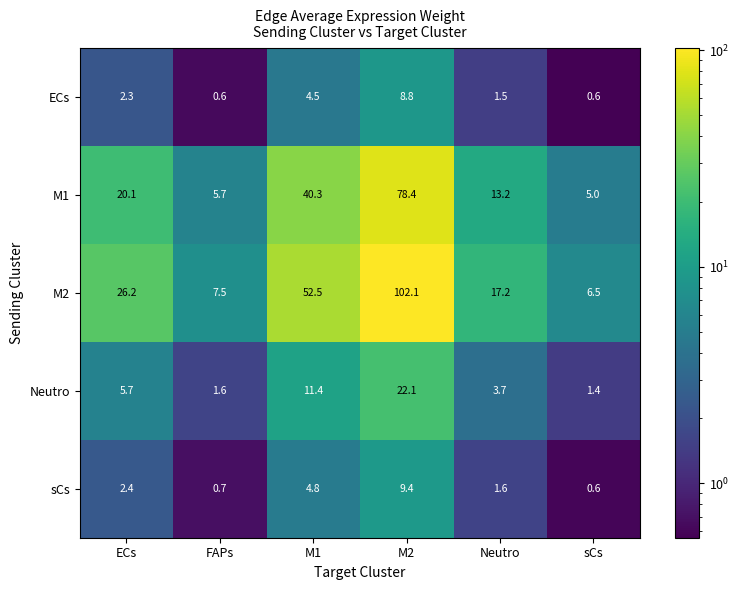

What is the difference between the second highest and minimum values in the ECs series?

3.9